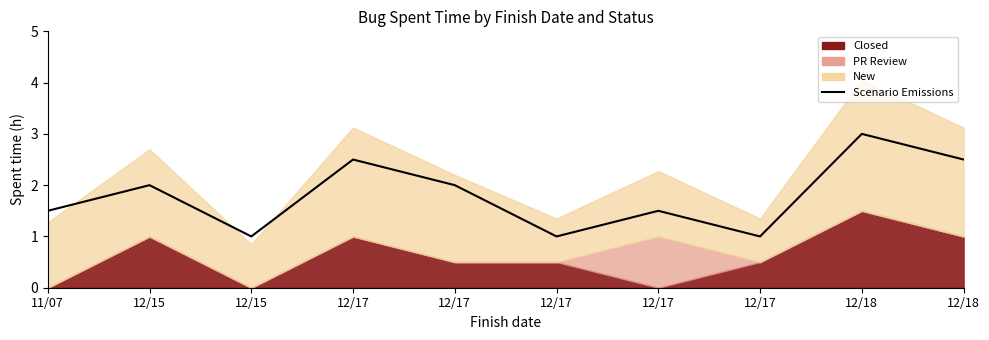

What is the change in value from 12/17 to 12/17?

-1.5